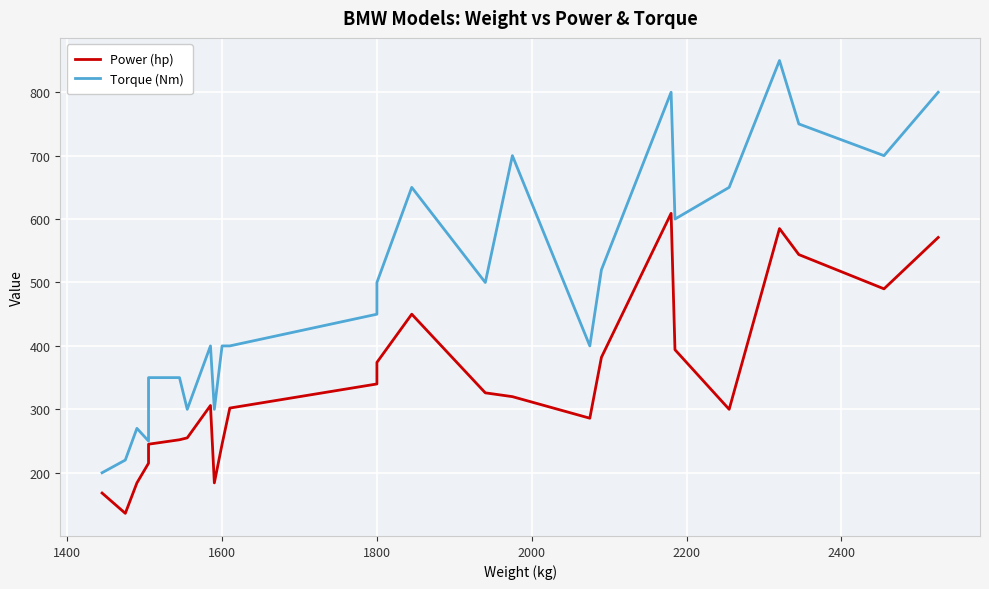

True or false: Torque (Nm) and Power (hp) cross at least once.

False